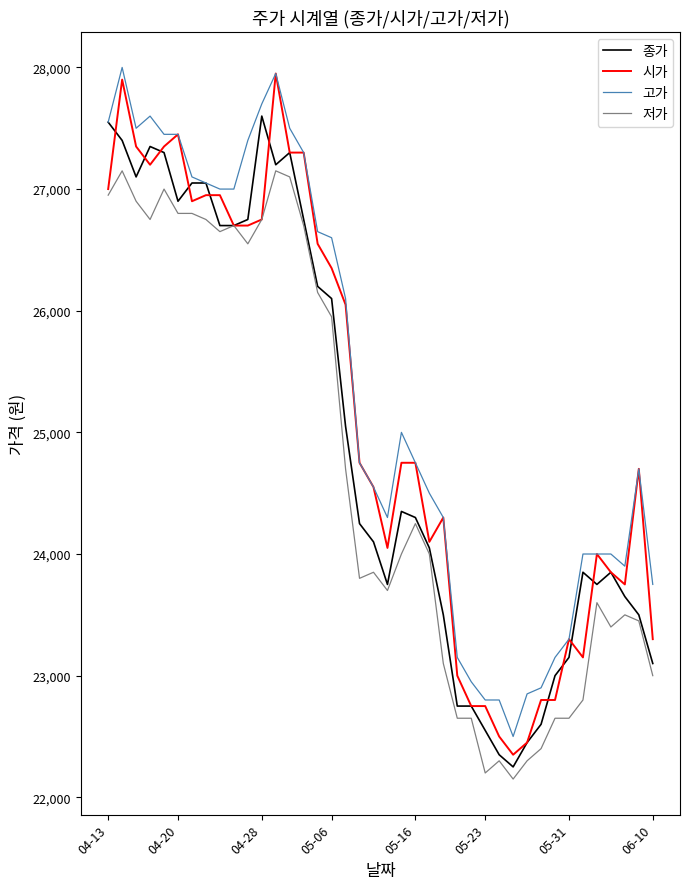

Count the number of categories in the chart.

40